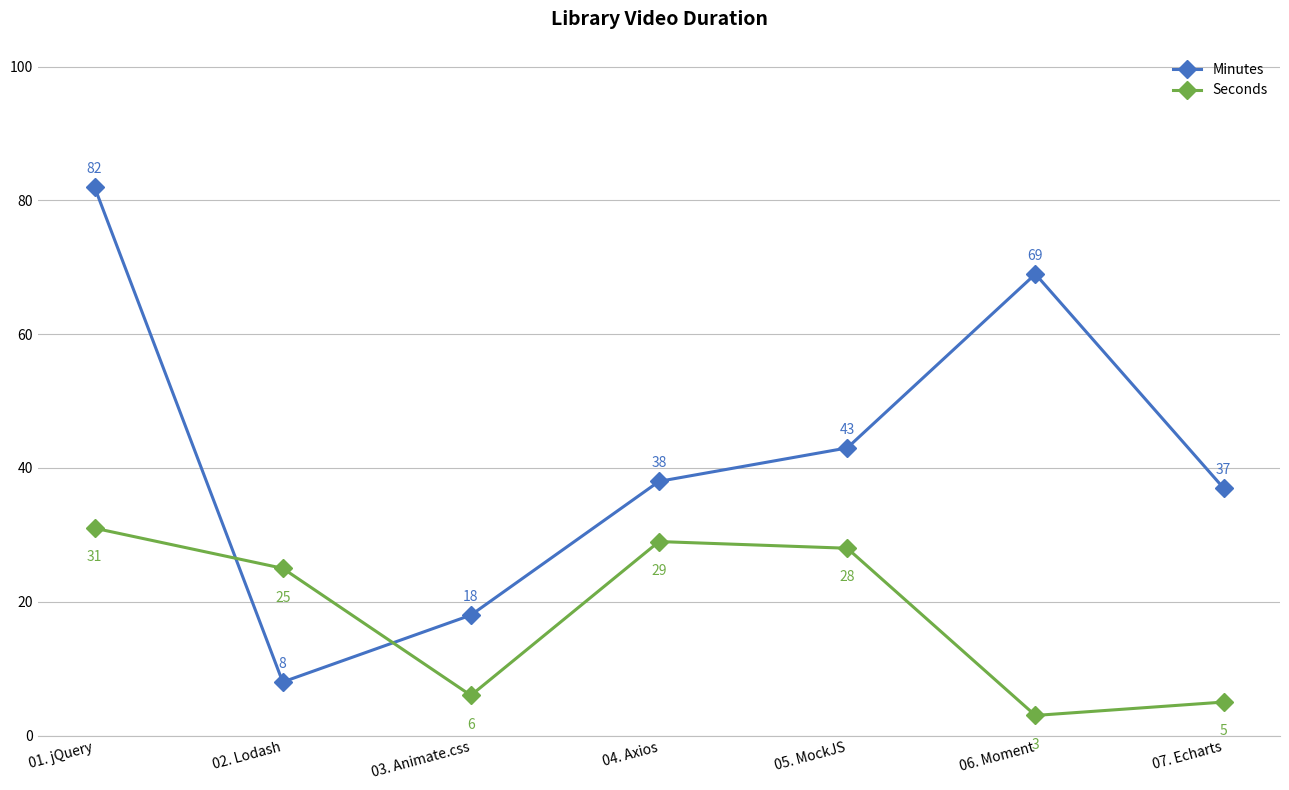

Reading right to left, transcribe all the data shown in this chart.

Minutes: 37	69	43	38	18	8	82
Seconds: 5	3	28	29	6	25	31